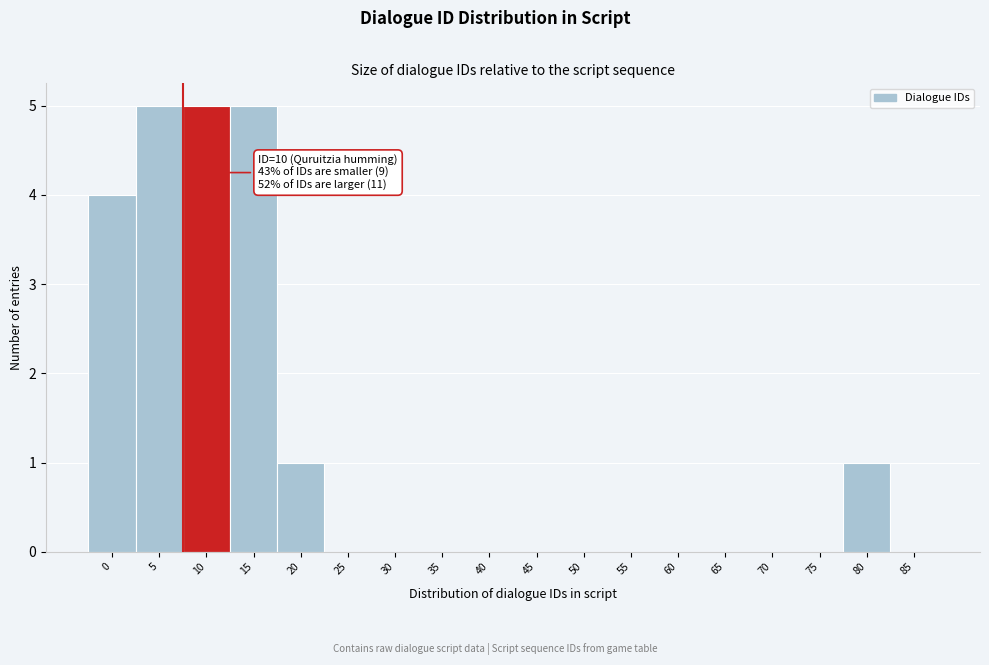

Reading right to left, what are all the values shown in this chart?

85=0	80=1	75=0	70=0	65=0	60=0	55=0	50=0	45=0	40=0	35=0	30=0	25=0	20=1	15=5	10=5	5=5	0=4